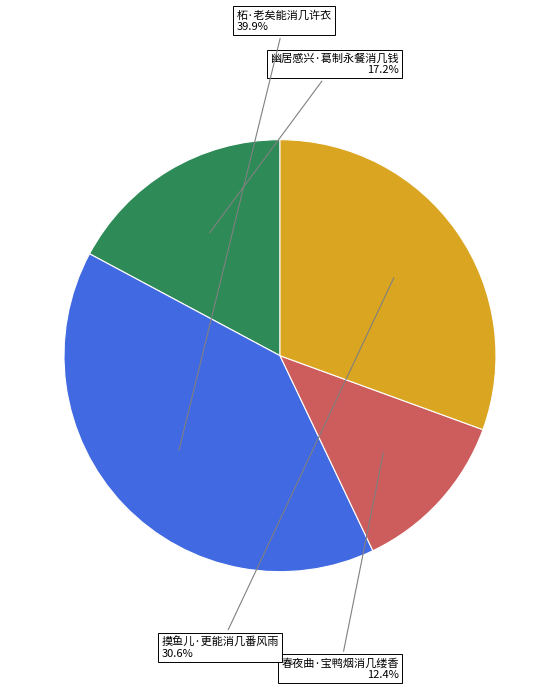

Do 幽居感兴·葛制永餐消几钱 and 柘·老矣能消几许衣 together represent more than half of the pie?

Yes